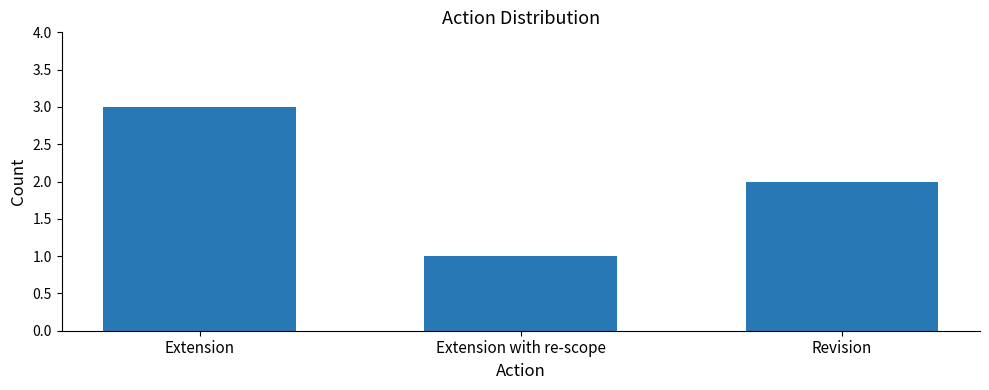

What is the sum of all values?

6